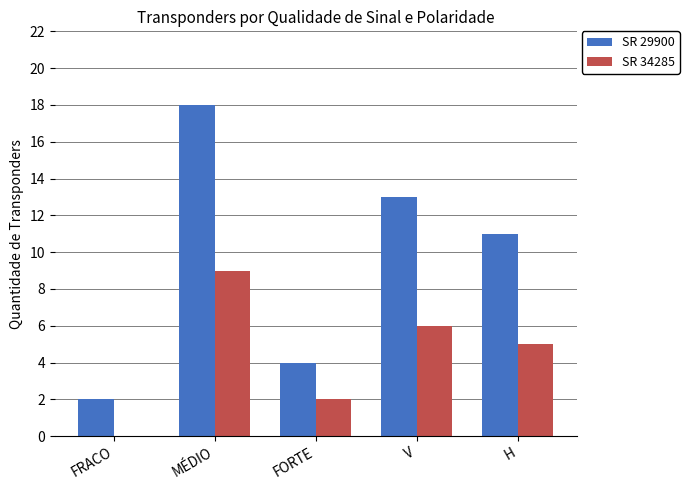

Which series changed the most between MÉDIO and FORTE?

SR 29900